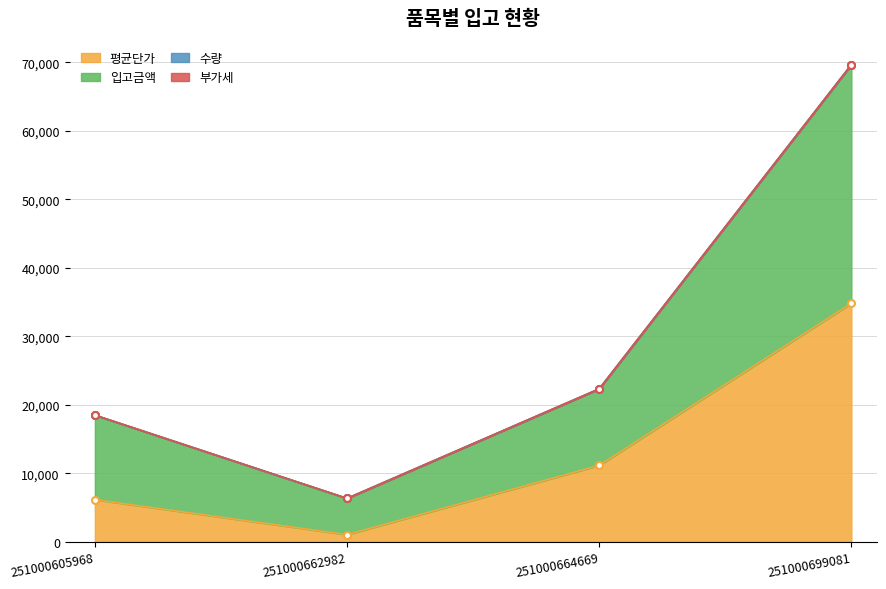

The value of 입고금액 at 251000699081 is 32157. True or false?

False